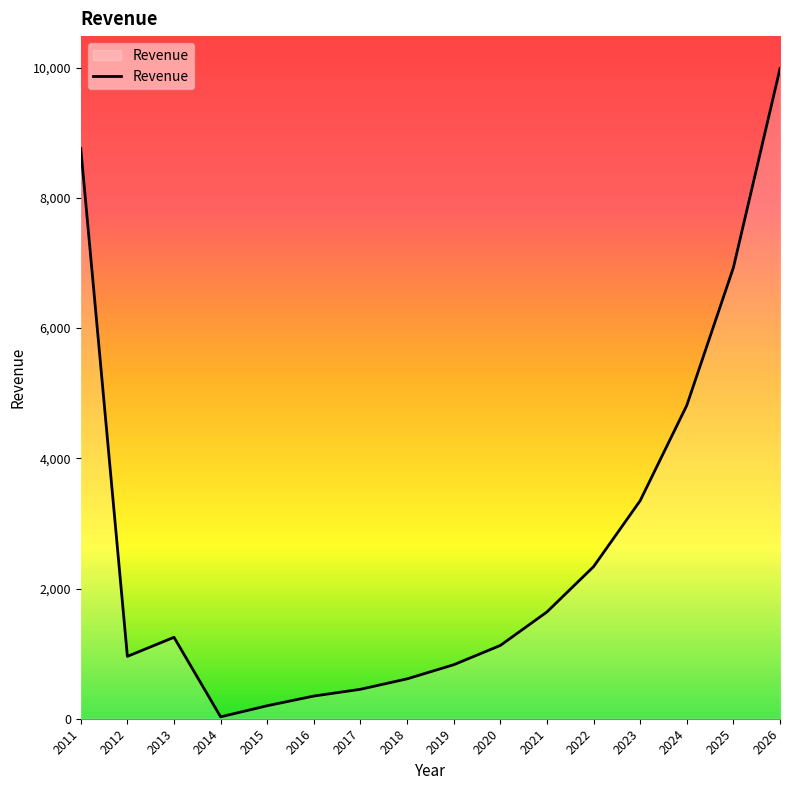

The value at 2021 is 1639.9. True or false?

True